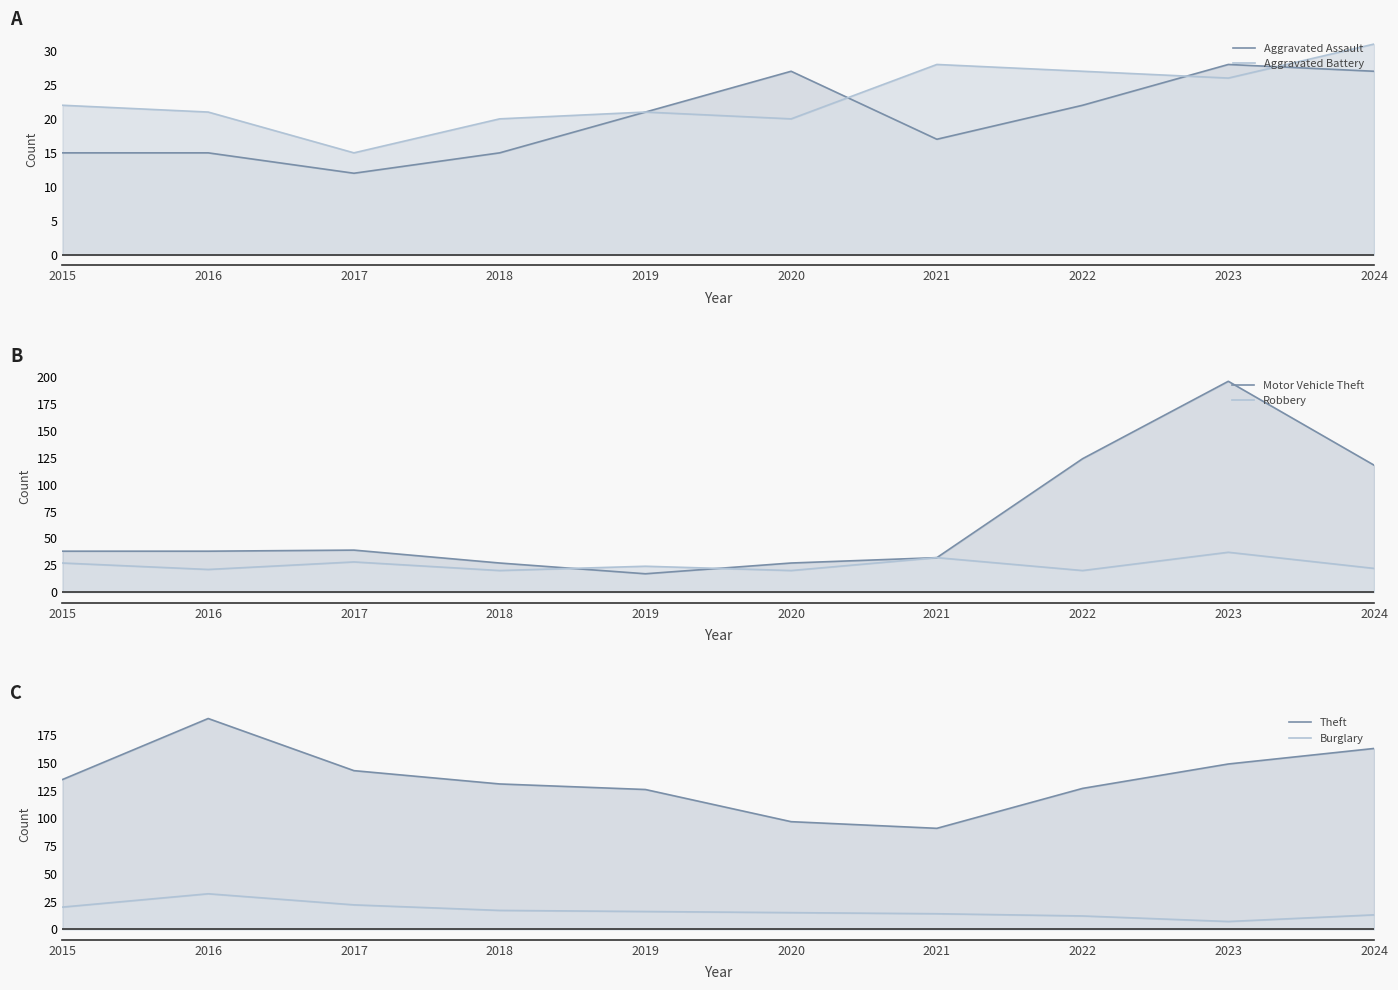

What is the value of the Motor Vehicle Theft point at the 10th from the left?

118